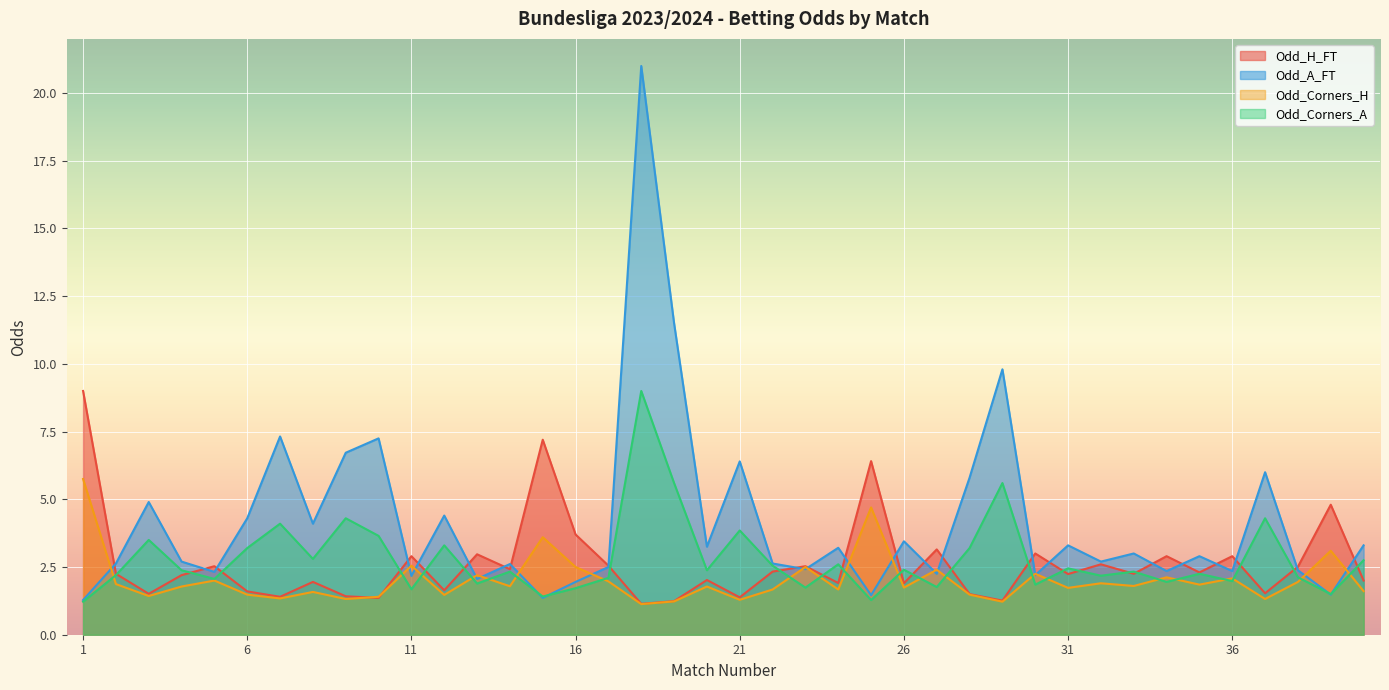

How many lines are shown in the chart?

4